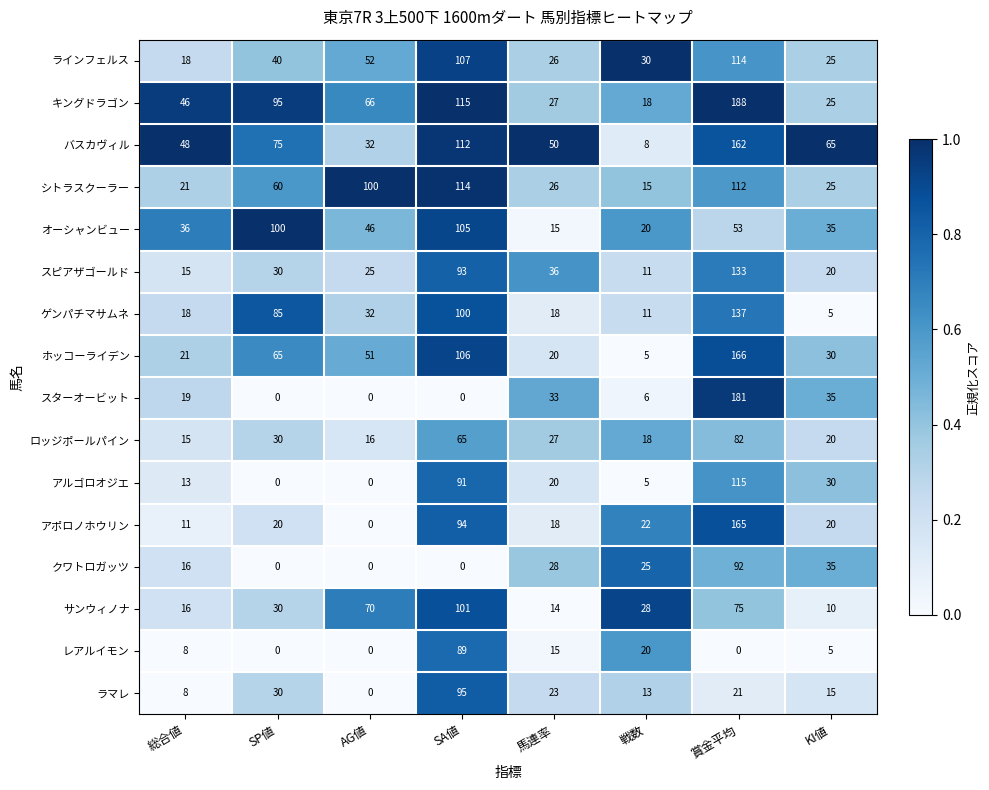

Which series has the largest total across all categories?

キングドラゴン